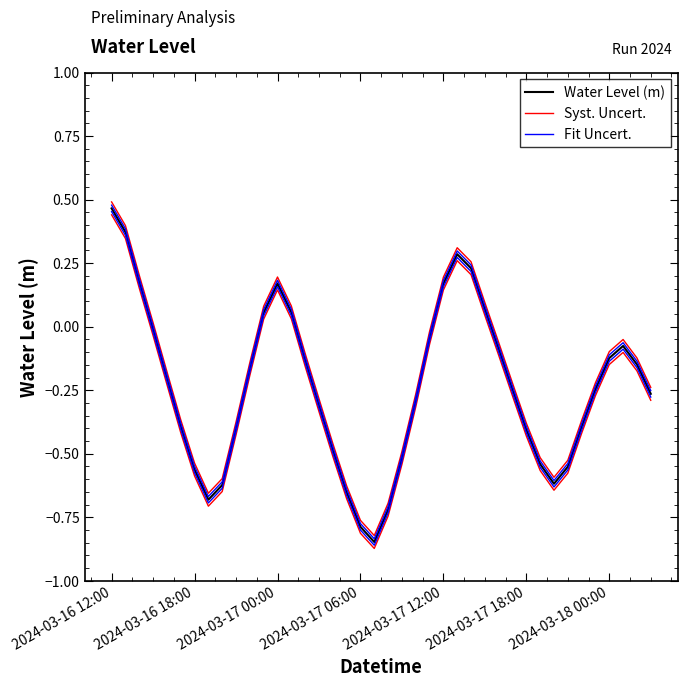

The value of Syst. Uncert. at 39 is -0.2. True or false?

True